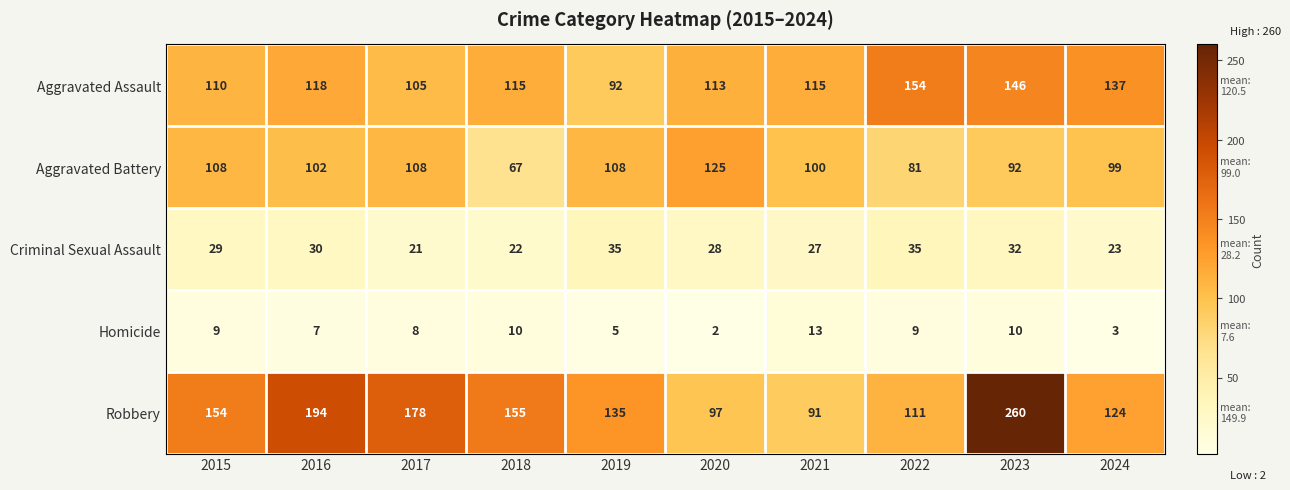

What is the total value across all series at 2018?

369